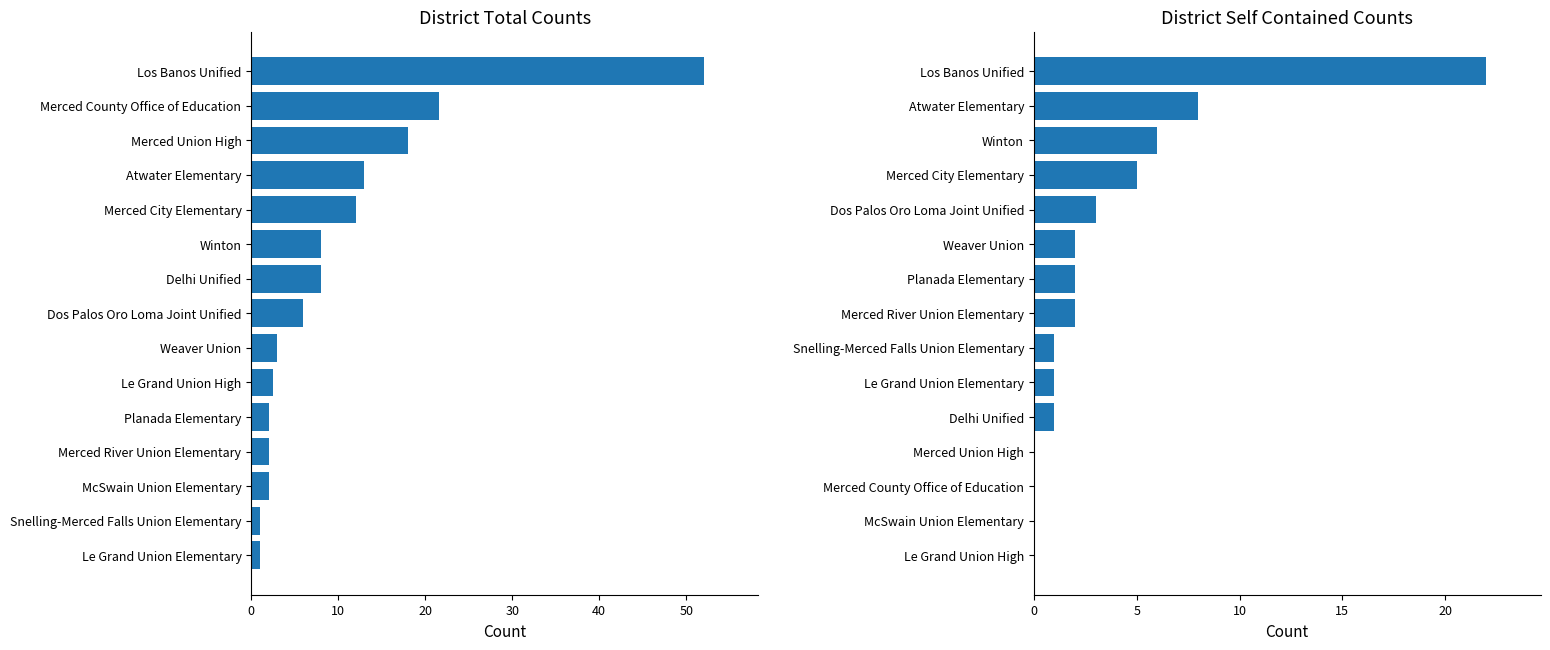

The value of Self Cont. at Planada Elementary is 1.1. True or false?

False